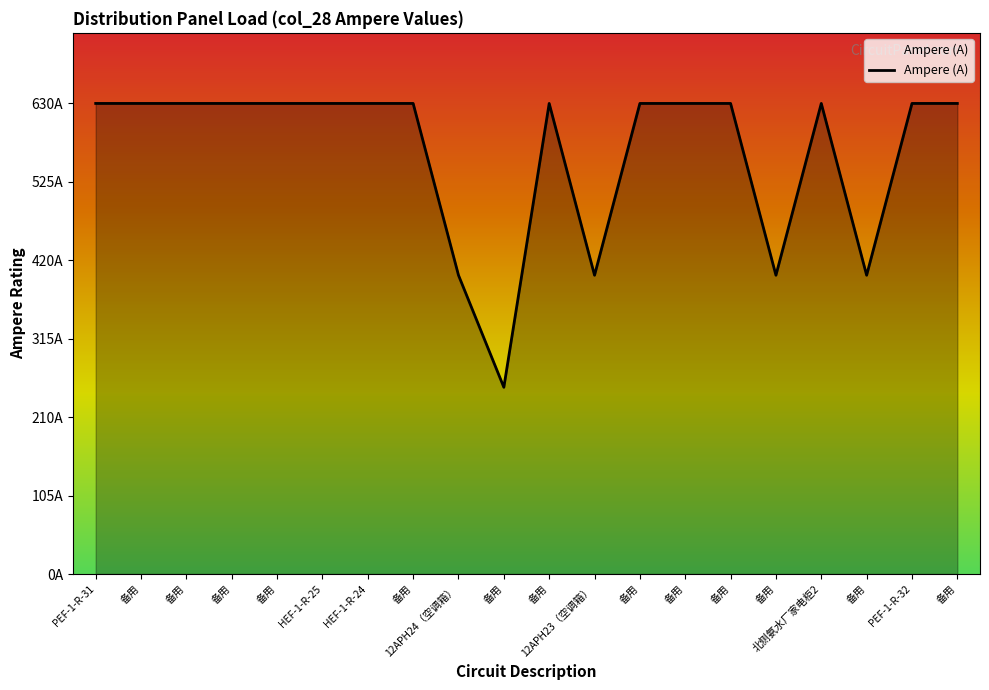

Is this an area chart (filled region under the line)?

Yes